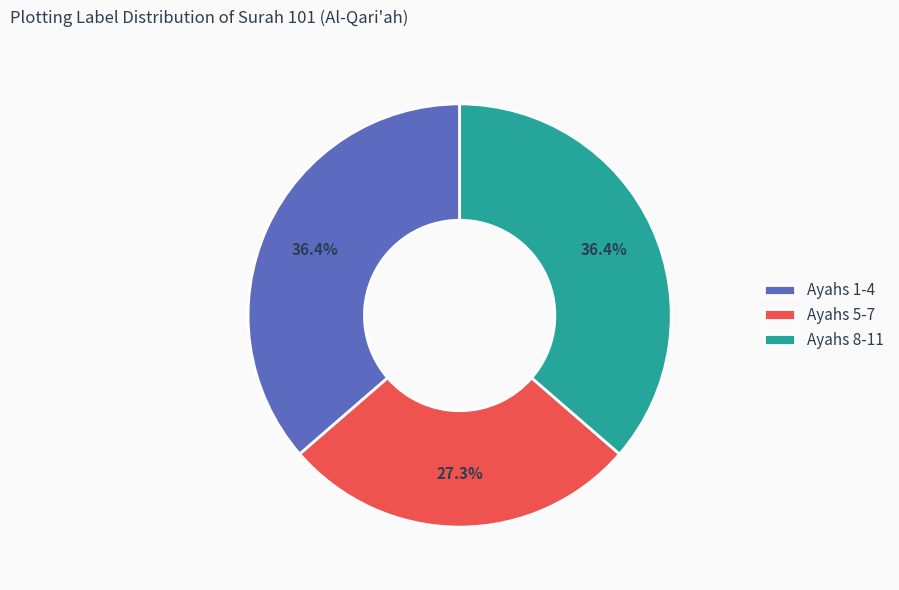

Which slice is the smallest?

Ayahs 5-7